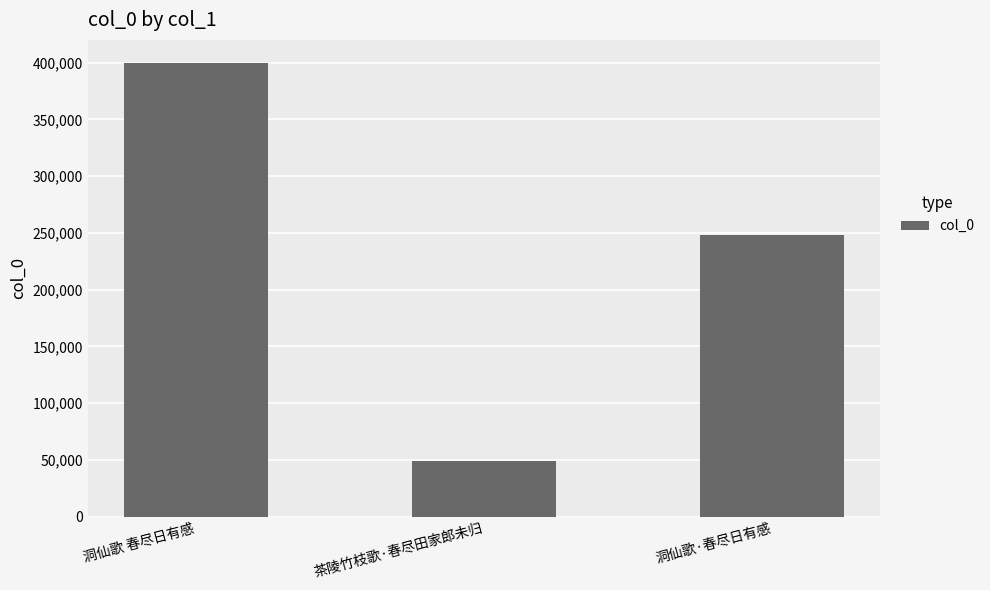

Reading left to right, transcribe all the data shown in this chart.

400092	48585	247757